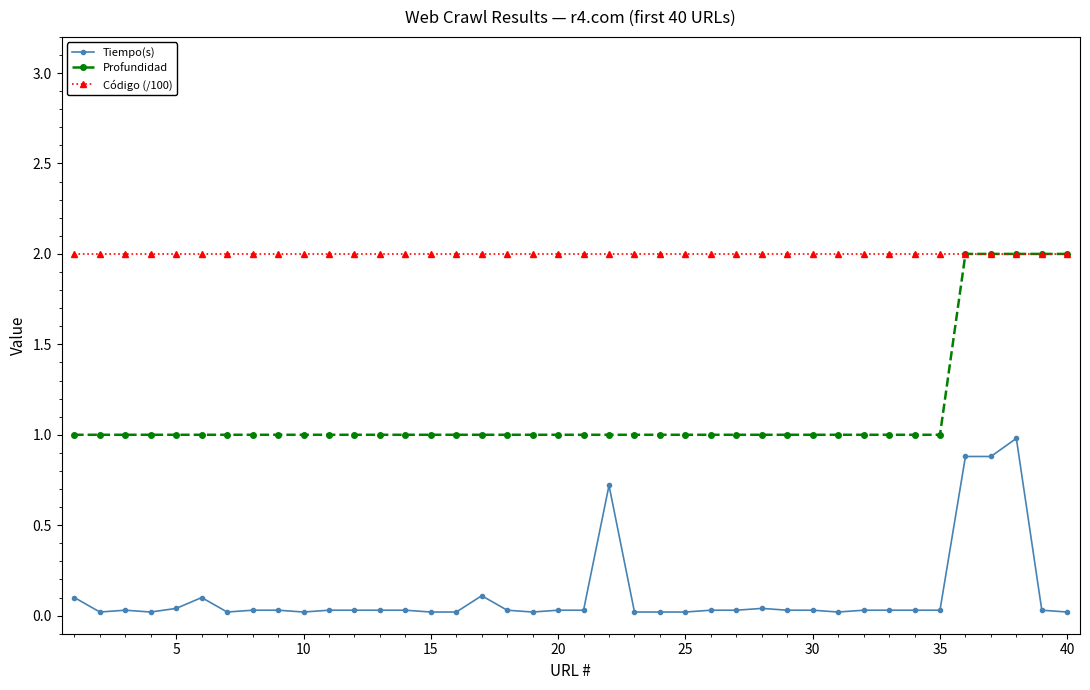

What is the average value of the Código (/100) series?

2.0